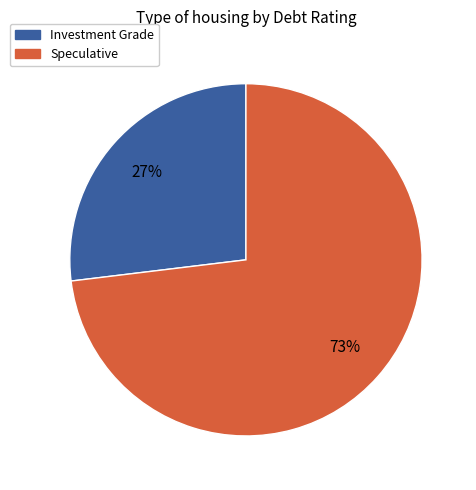

Which slice is the largest?

Speculative